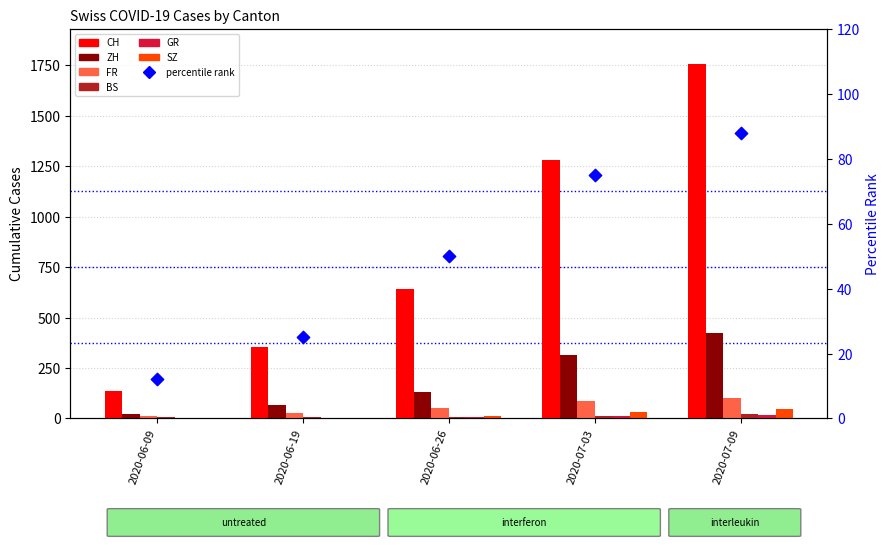

What is the total value across all series at 2020-07-09?

2367